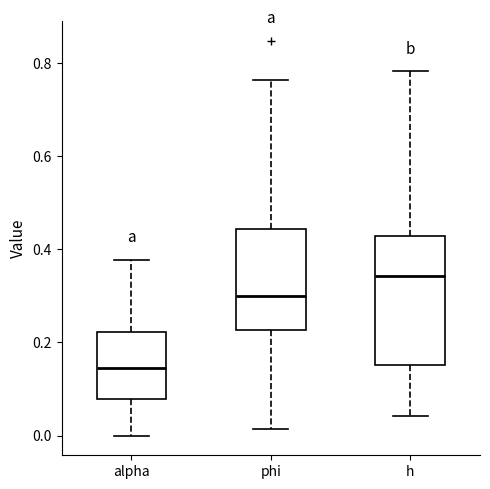

Which box's median line is the lowest?

alpha